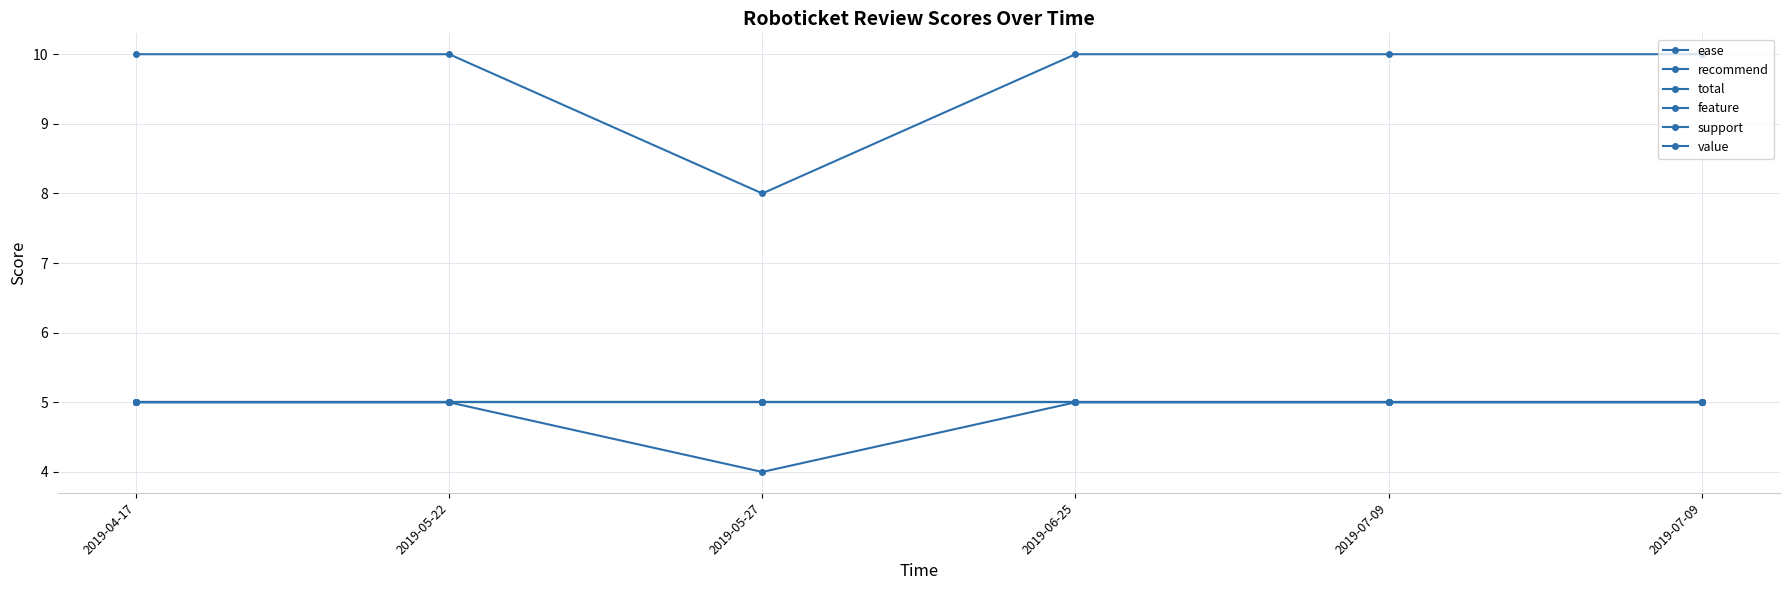

Rank the series by their maximum value, from highest to lowest.

recommend, ease, total, feature, support, value